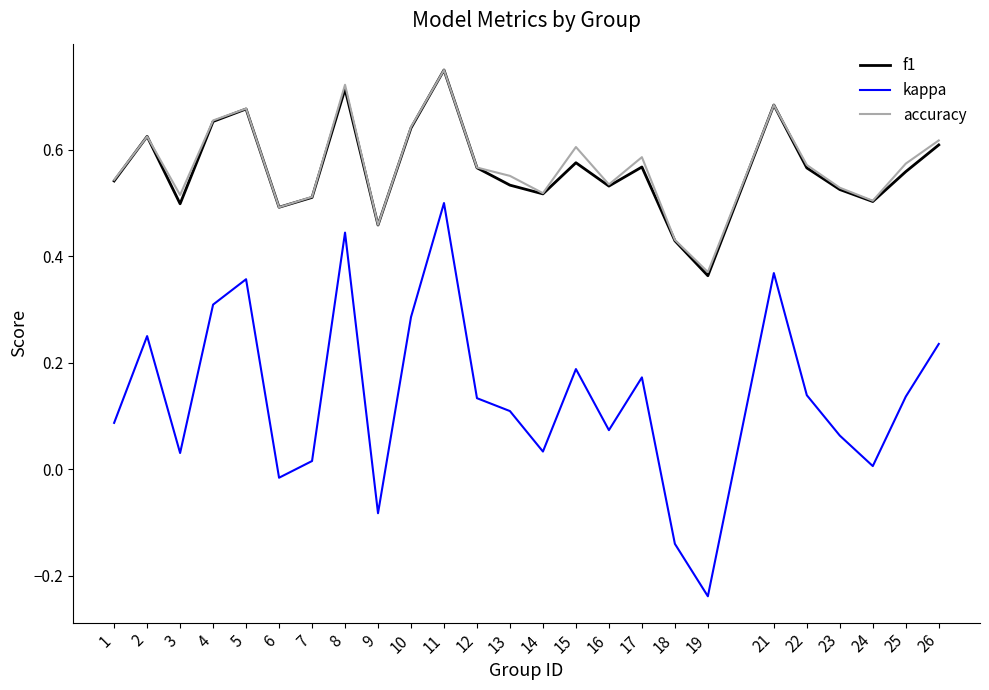

At which category is the sum across all series the highest?

11